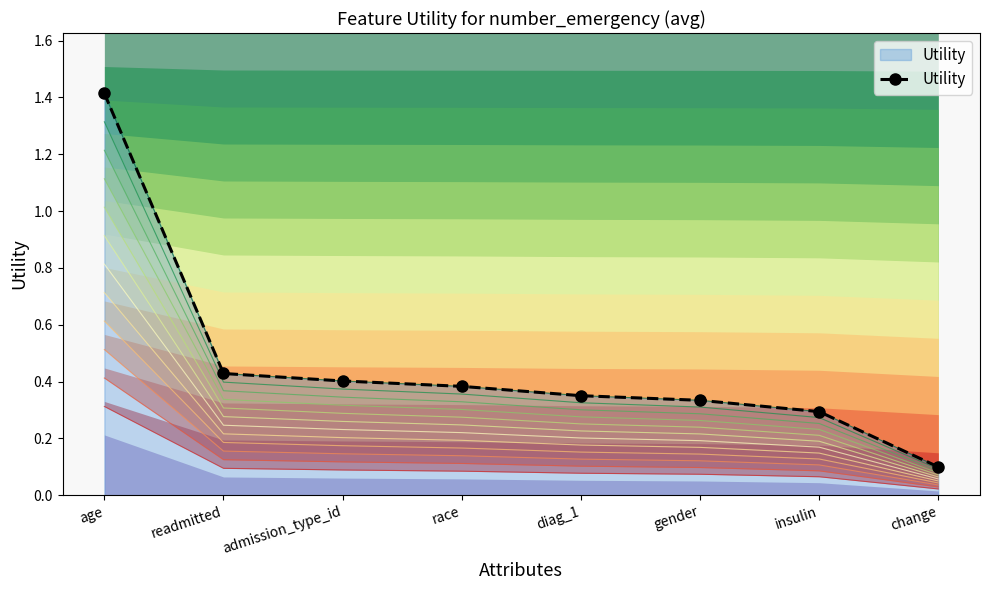

At which label is the value closest to 0?

change